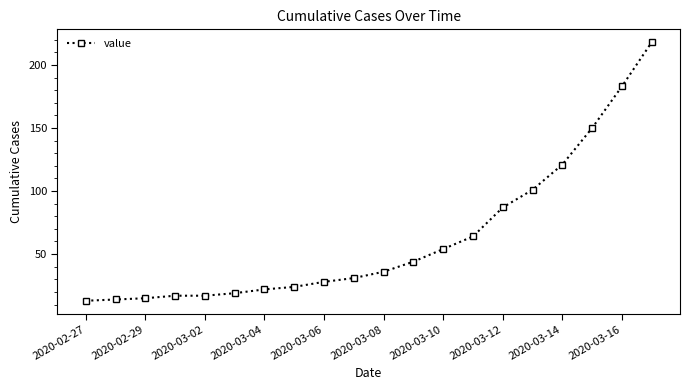

How many data points are less than 36?

10